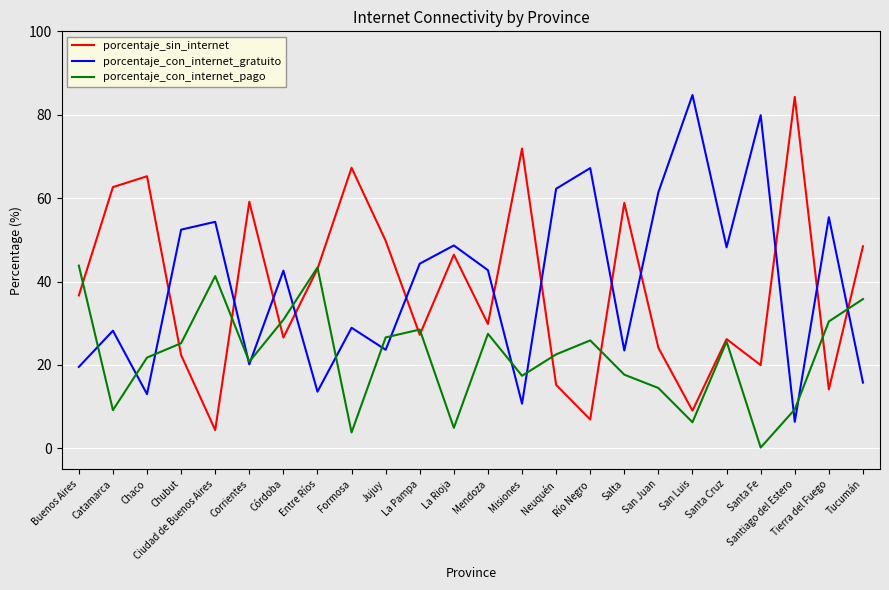

What position from the right is Santa Cruz?

5